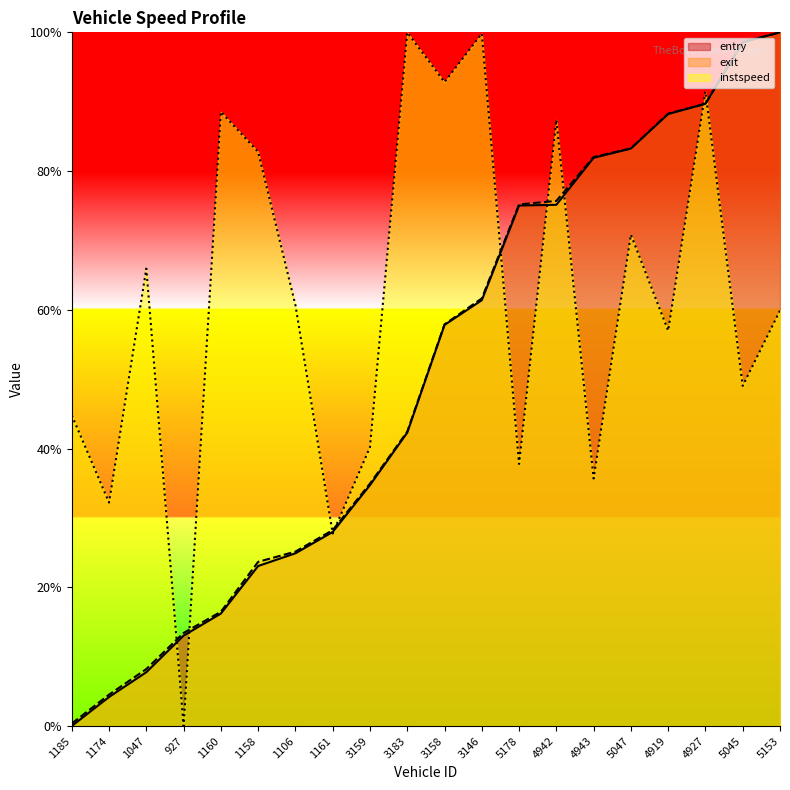

Reading left to right, extract all data points from this chart.

instspeed: 1185=0.4	1174=0.3	1047=0.7	927=0.0	1160=0.9	1158=0.8	1106=0.6	1161=0.3	3159=0.4	3183=1.0	3158=0.9	3146=1.0	5178=0.4	4942=0.9	4943=0.4	5047=0.7	4919=0.6	4927=0.9	5045=0.5	5153=0.6
entry: 1185=0.0	1174=0.0	1047=0.1	927=0.1	1160=0.2	1158=0.2	1106=0.2	1161=0.3	3159=0.3	3183=0.4	3158=0.6	3146=0.6	5178=0.8	4942=0.8	4943=0.8	5047=0.8	4919=0.9	4927=0.9	5045=1.0	5153=1.0
exit: 1185=0.0	1174=0.0	1047=0.1	927=0.1	1160=0.2	1158=0.2	1106=0.3	1161=0.3	3159=0.3	3183=0.4	3158=0.6	3146=0.6	5178=0.8	4942=0.8	4943=0.8	5047=0.8	4919=0.9	4927=0.9	5045=1.0	5153=1.0